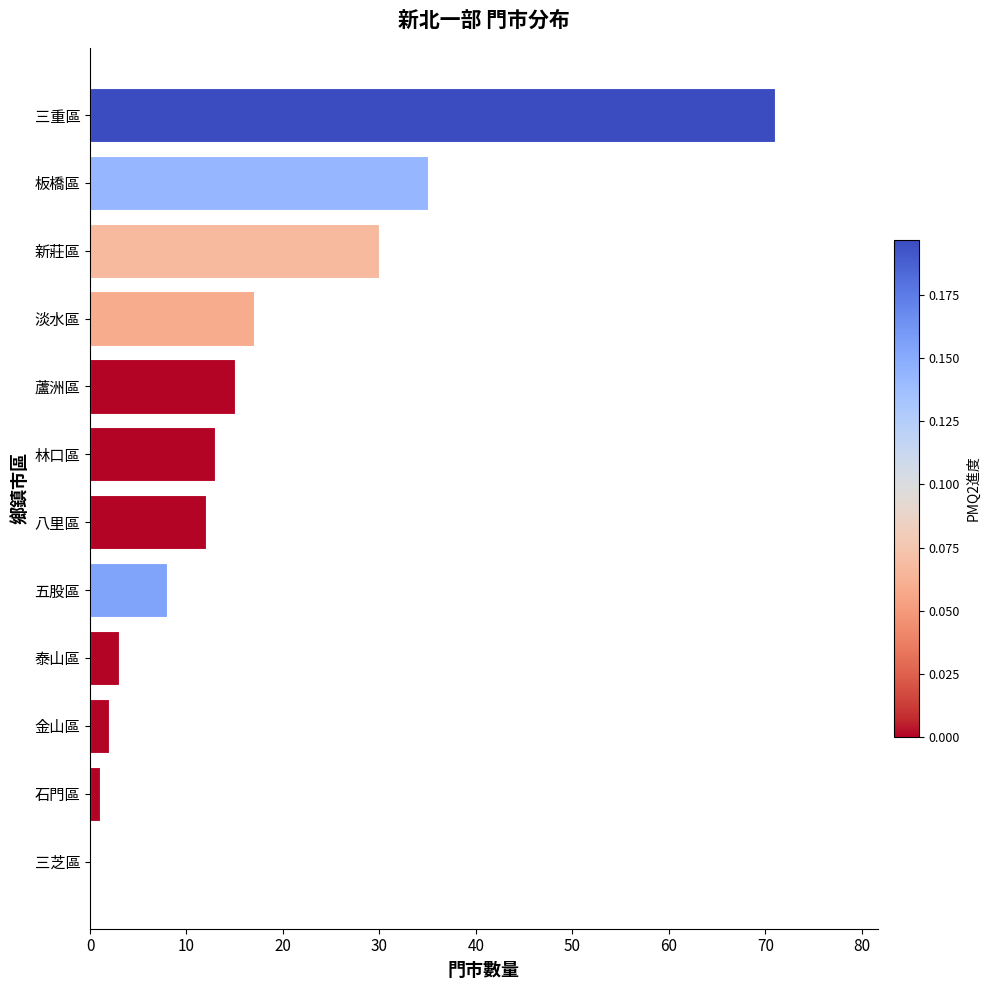

Reading top to bottom, extract all data points from this chart.

三重區=71	板橋區=35	新莊區=30	淡水區=17	蘆洲區=15	林口區=13	八里區=12	五股區=8	泰山區=3	金山區=2	石門區=1	三芝區=0